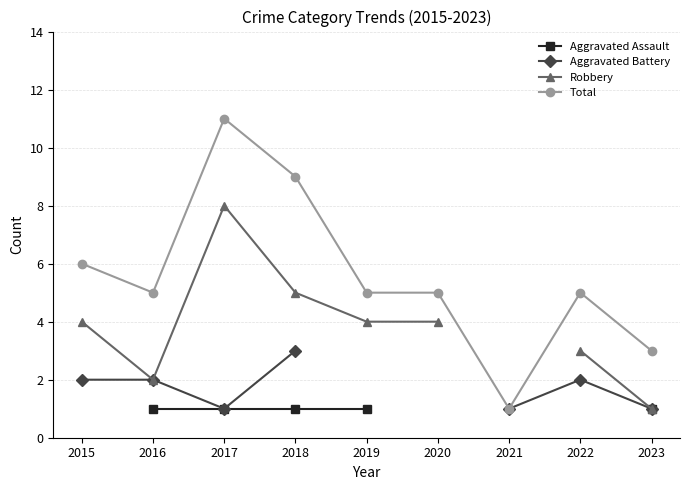

Is the value of Robbery at 2023 greater than the value of Total at 2015?

No